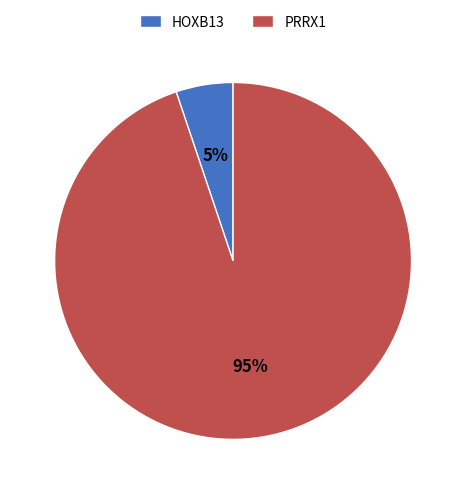

The PRRX1 slice represents 95% of the pie. True or false?

True